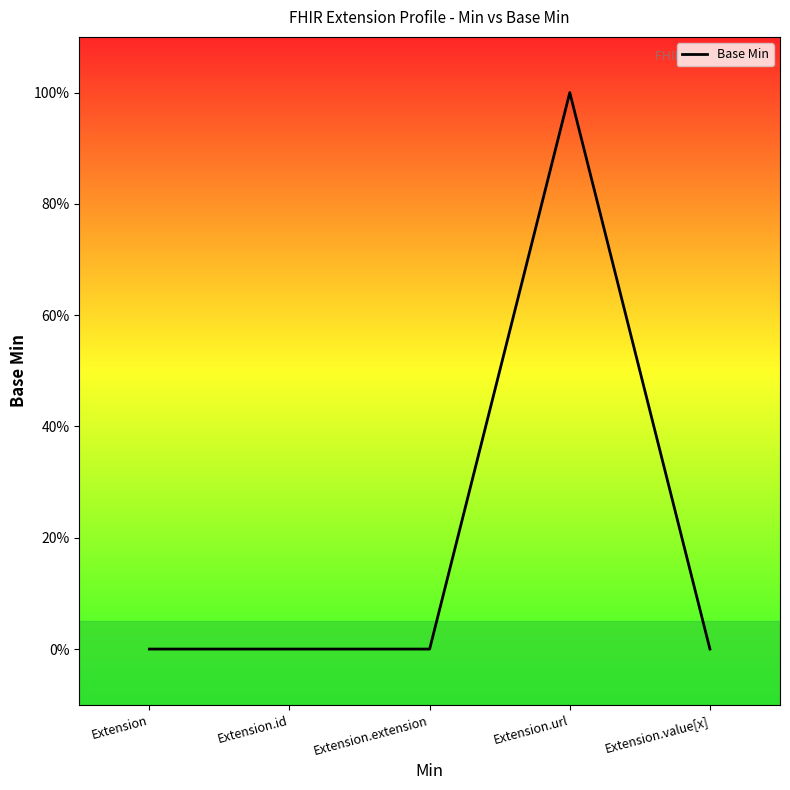

Does the chart display data point markers on the line(s)?

No